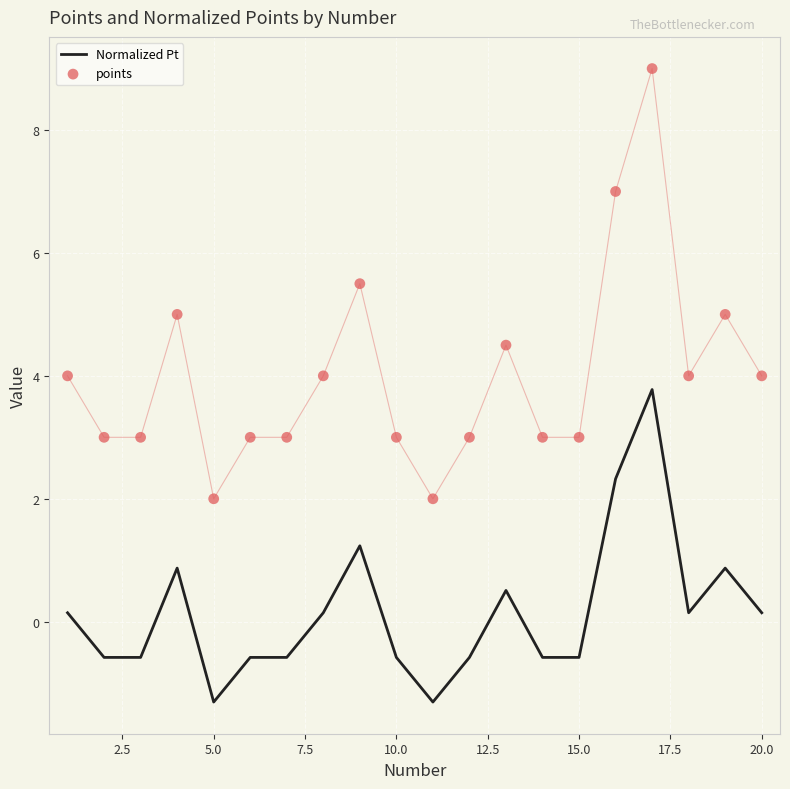

Which series contains the lowest Y value?

Normalized Pt